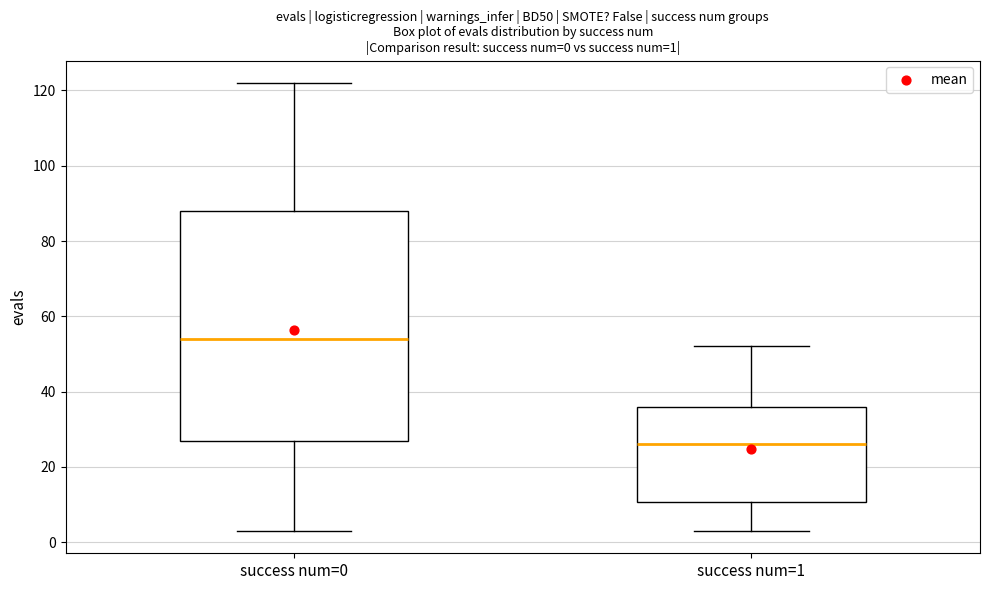

Which box has the highest median line?

success num=0